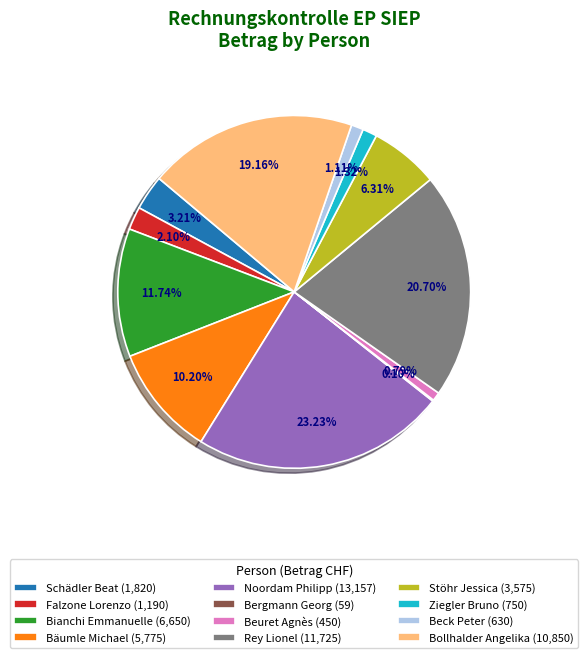

Does any single category account for the majority?

No